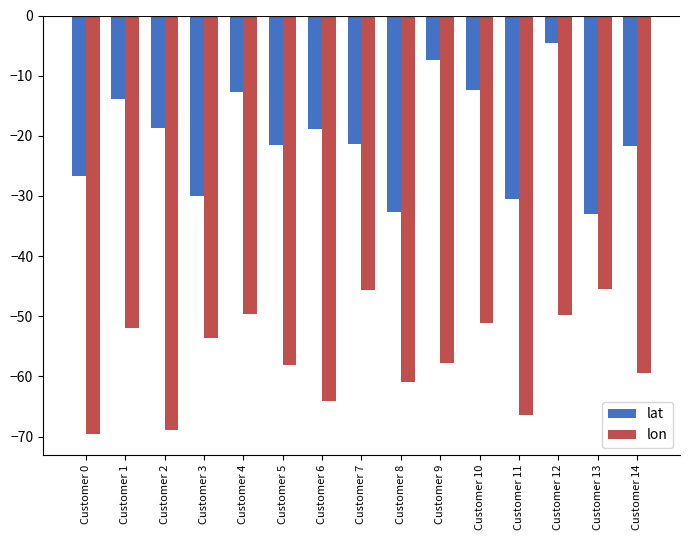

Are the bars grouped side by side (vs. stacked)?

Yes